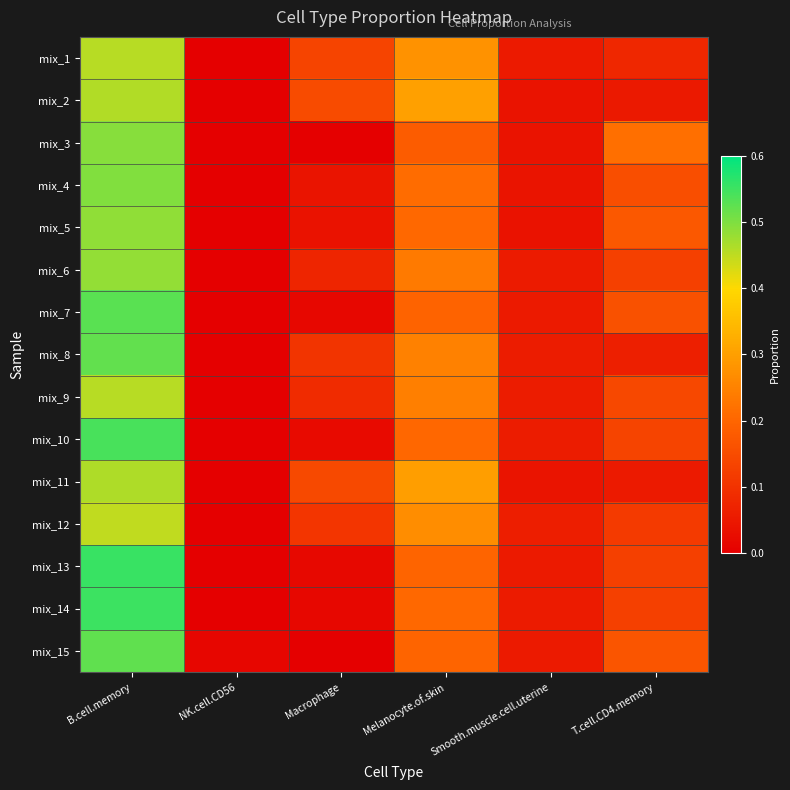

Reading left to right, extract all data points from this chart.

mix_1: B.cell.memory=0.5	NK.cell.CD56=0.0	Macrophage=0.1	Melanocyte.of.skin=0.3	Smooth.muscle.cell.uterine=0.1	T.cell.CD4.memory=0.1
mix_2: B.cell.memory=0.5	NK.cell.CD56=0.0	Macrophage=0.1	Melanocyte.of.skin=0.3	Smooth.muscle.cell.uterine=0.0	T.cell.CD4.memory=0.0
mix_3: B.cell.memory=0.5	NK.cell.CD56=0.0	Macrophage=0.0	Melanocyte.of.skin=0.2	Smooth.muscle.cell.uterine=0.0	T.cell.CD4.memory=0.2
mix_4: B.cell.memory=0.5	NK.cell.CD56=0.0	Macrophage=0.0	Melanocyte.of.skin=0.2	Smooth.muscle.cell.uterine=0.0	T.cell.CD4.memory=0.2
mix_5: B.cell.memory=0.5	NK.cell.CD56=0.0	Macrophage=0.0	Melanocyte.of.skin=0.2	Smooth.muscle.cell.uterine=0.0	T.cell.CD4.memory=0.2
mix_6: B.cell.memory=0.5	NK.cell.CD56=0.0	Macrophage=0.1	Melanocyte.of.skin=0.2	Smooth.muscle.cell.uterine=0.1	T.cell.CD4.memory=0.1
mix_7: B.cell.memory=0.5	NK.cell.CD56=0.0	Macrophage=0.0	Melanocyte.of.skin=0.2	Smooth.muscle.cell.uterine=0.1	T.cell.CD4.memory=0.2
mix_8: B.cell.memory=0.5	NK.cell.CD56=0.0	Macrophage=0.1	Melanocyte.of.skin=0.2	Smooth.muscle.cell.uterine=0.1	T.cell.CD4.memory=0.1
mix_9: B.cell.memory=0.5	NK.cell.CD56=0.0	Macrophage=0.1	Melanocyte.of.skin=0.2	Smooth.muscle.cell.uterine=0.1	T.cell.CD4.memory=0.1
mix_10: B.cell.memory=0.5	NK.cell.CD56=0.0	Macrophage=0.0	Melanocyte.of.skin=0.2	Smooth.muscle.cell.uterine=0.1	T.cell.CD4.memory=0.1
mix_11: B.cell.memory=0.5	NK.cell.CD56=0.0	Macrophage=0.1	Melanocyte.of.skin=0.3	Smooth.muscle.cell.uterine=0.0	T.cell.CD4.memory=0.1
mix_12: B.cell.memory=0.4	NK.cell.CD56=0.0	Macrophage=0.1	Melanocyte.of.skin=0.3	Smooth.muscle.cell.uterine=0.1	T.cell.CD4.memory=0.1
mix_13: B.cell.memory=0.6	NK.cell.CD56=0.0	Macrophage=0.0	Melanocyte.of.skin=0.2	Smooth.muscle.cell.uterine=0.1	T.cell.CD4.memory=0.1
mix_14: B.cell.memory=0.6	NK.cell.CD56=0.0	Macrophage=0.0	Melanocyte.of.skin=0.2	Smooth.muscle.cell.uterine=0.1	T.cell.CD4.memory=0.1
mix_15: B.cell.memory=0.5	NK.cell.CD56=0.0	Macrophage=0.0	Melanocyte.of.skin=0.2	Smooth.muscle.cell.uterine=0.1	T.cell.CD4.memory=0.2